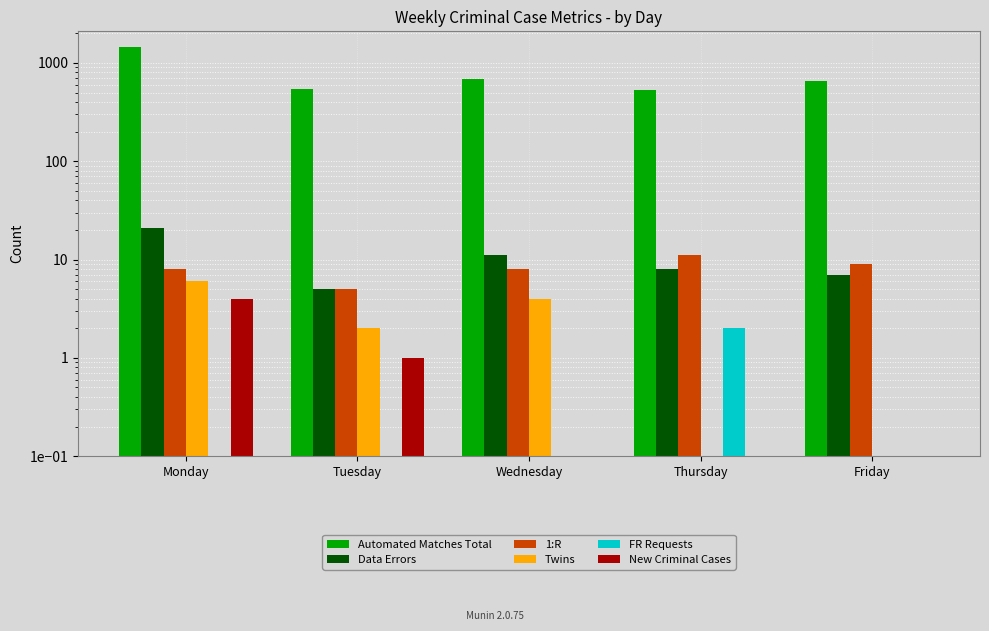

At which label does Data Errors reach its peak?

Monday